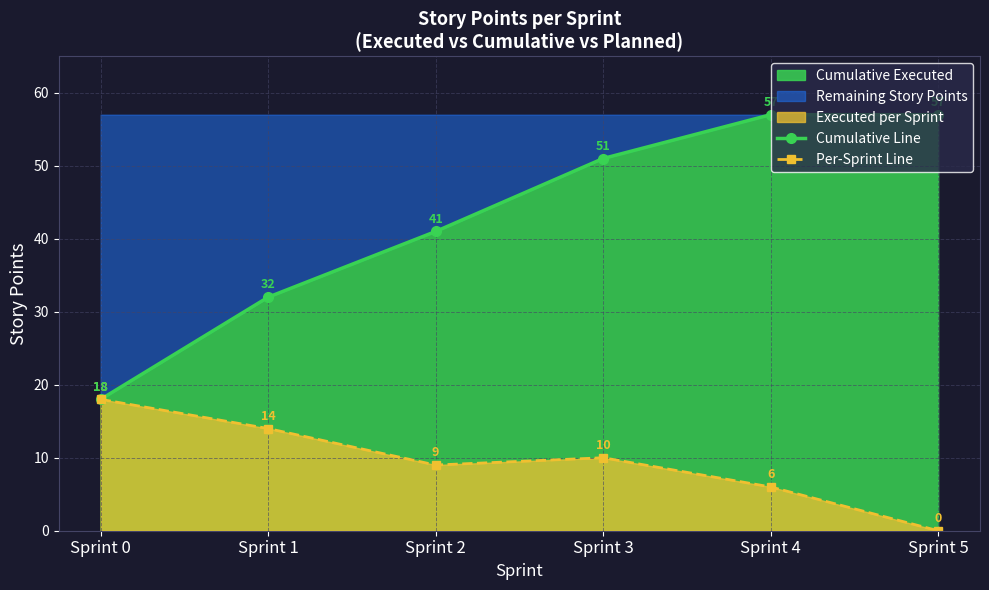

What is the difference between the maximum and minimum values in the Per-Sprint Line series?

18